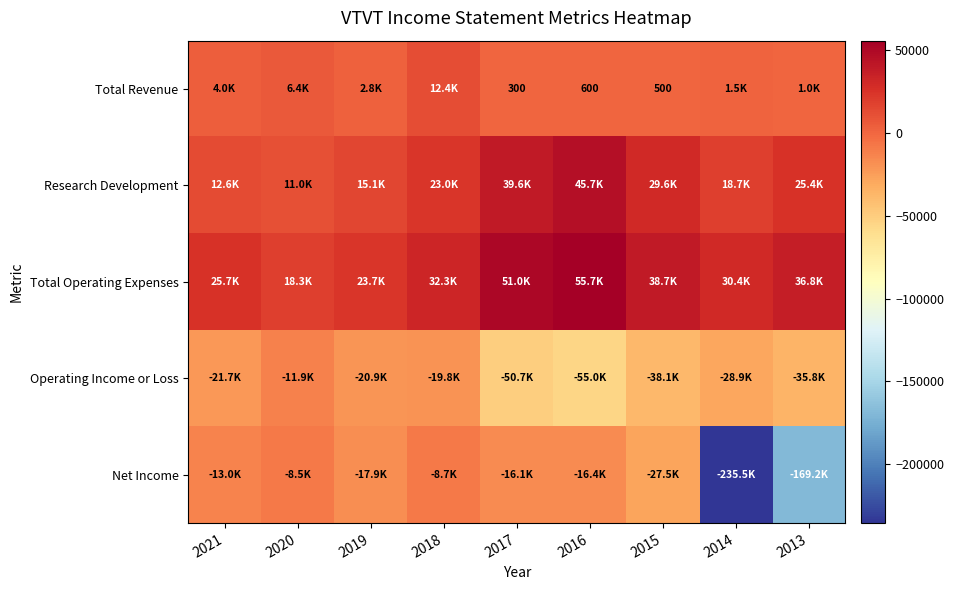

What is the spread (max minus min) of values at 2021?

47400